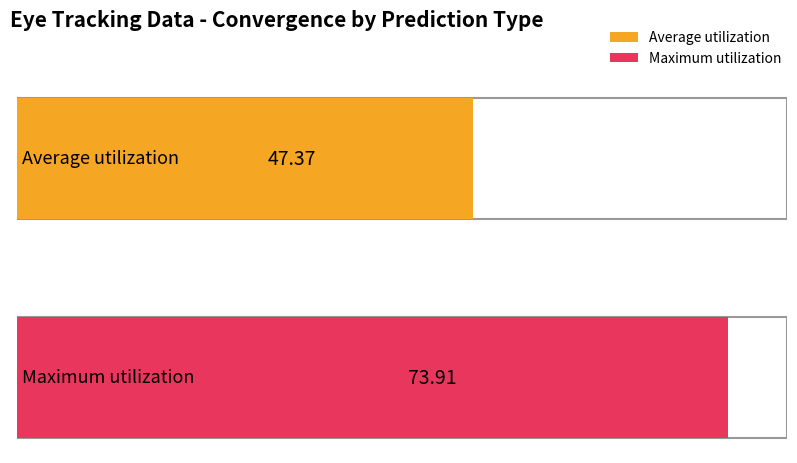

Is the value of Average utilization at prediction_3 greater than the value of Maximum utilization at prediction_5?

No